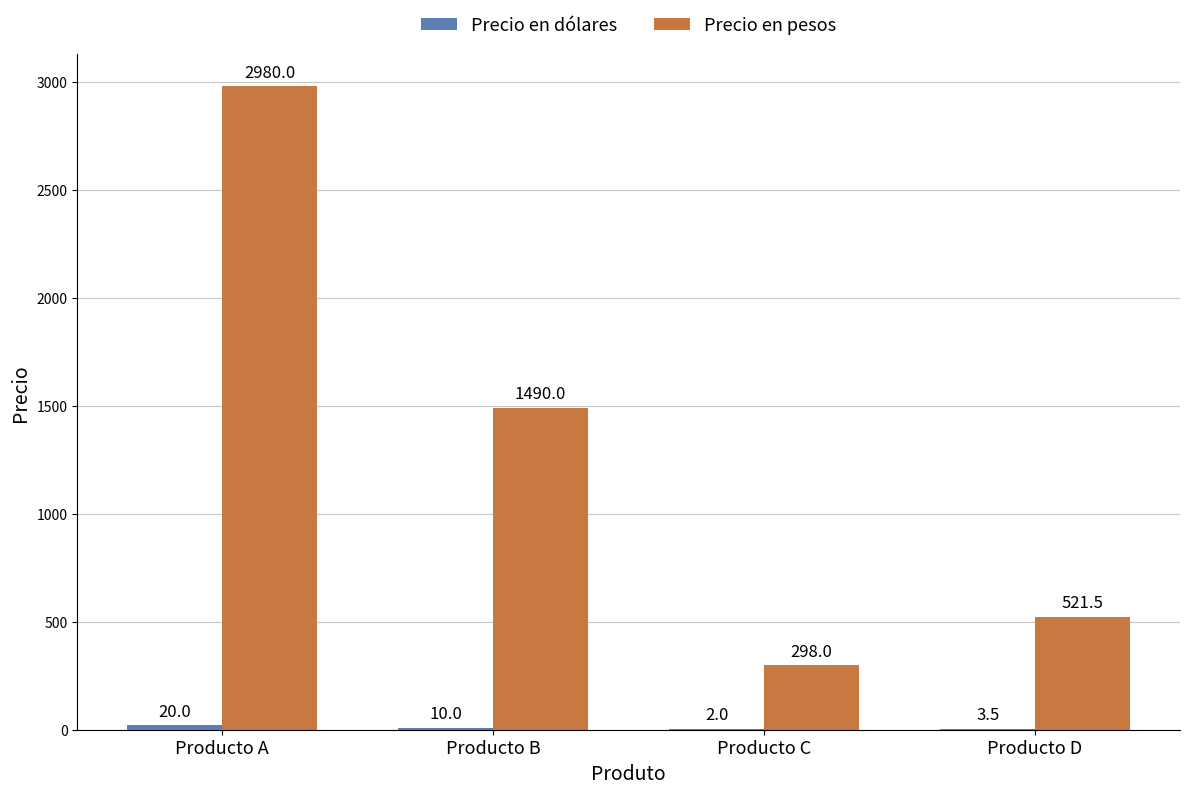

What is the greatest value displayed?

2980.0